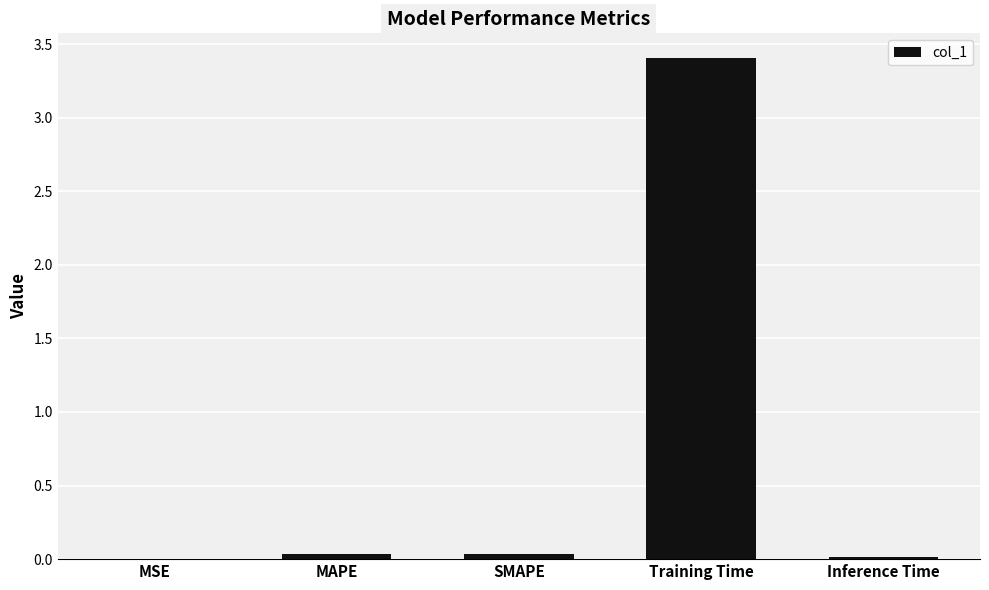

Is it true that the value at Training Time is 1.2?

False